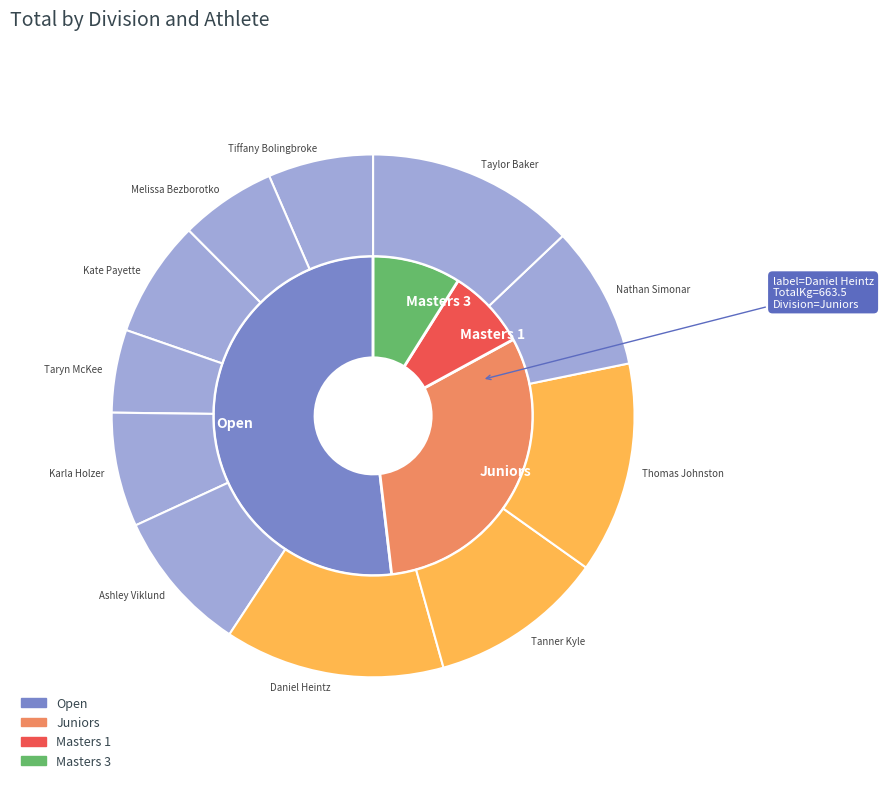

How many segments does this pie chart have?

11